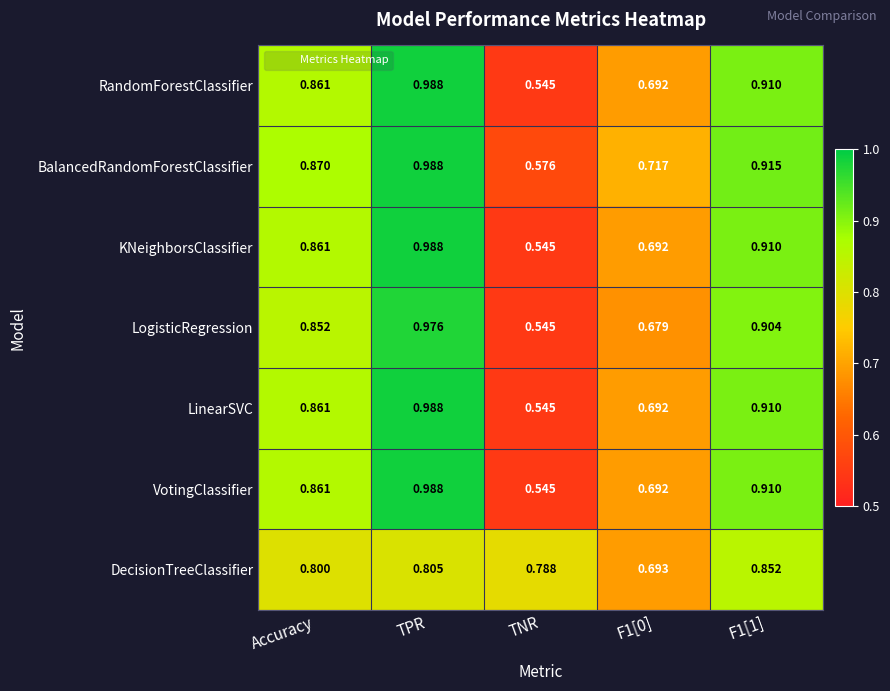

At which category does the chart reach its peak across all series?

TPR